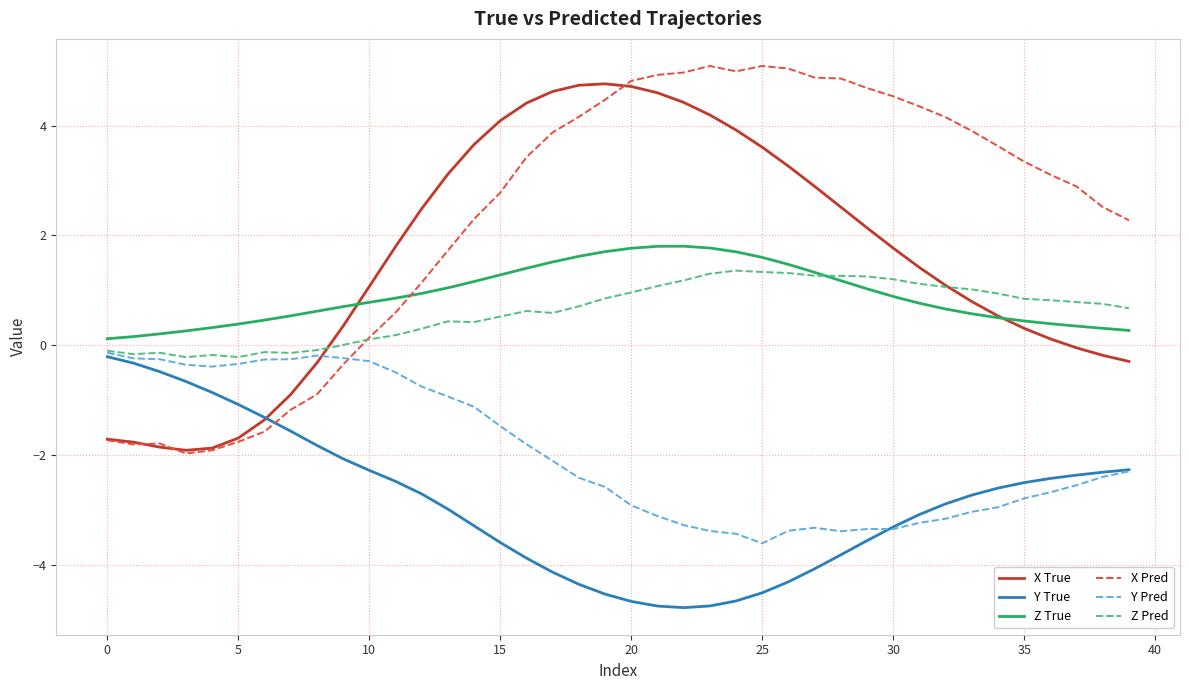

What is the average value of the Y Pred series?

-2.0